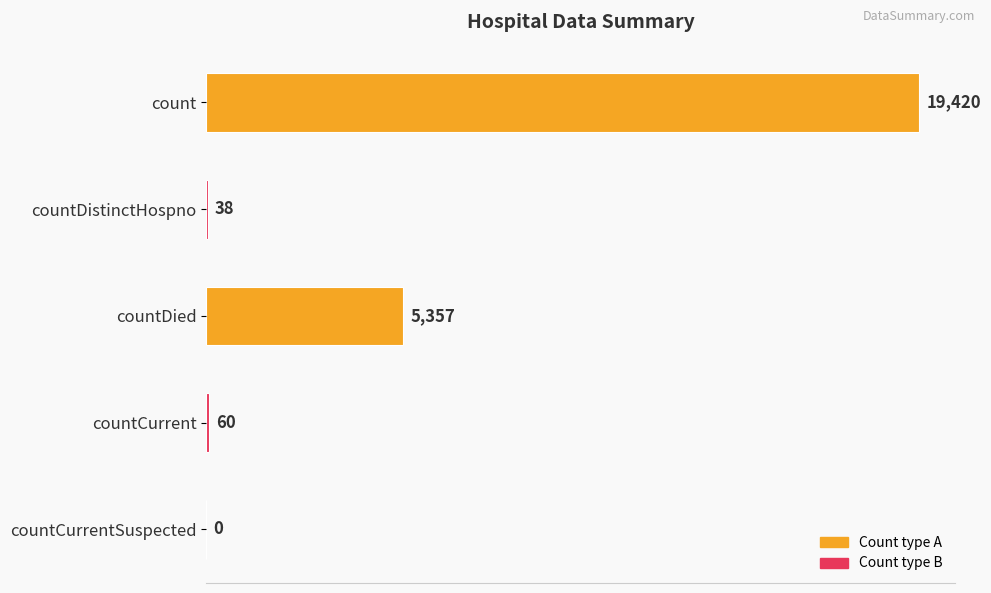

How many positive values are there?

4